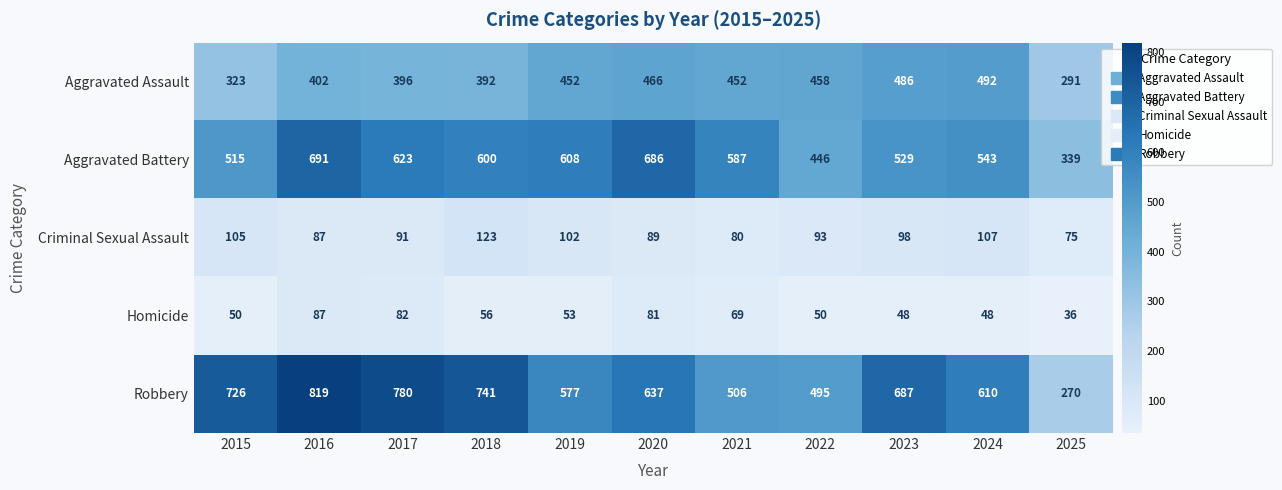

What is the sum of the Robbery values at 2023 and 2015?

1413